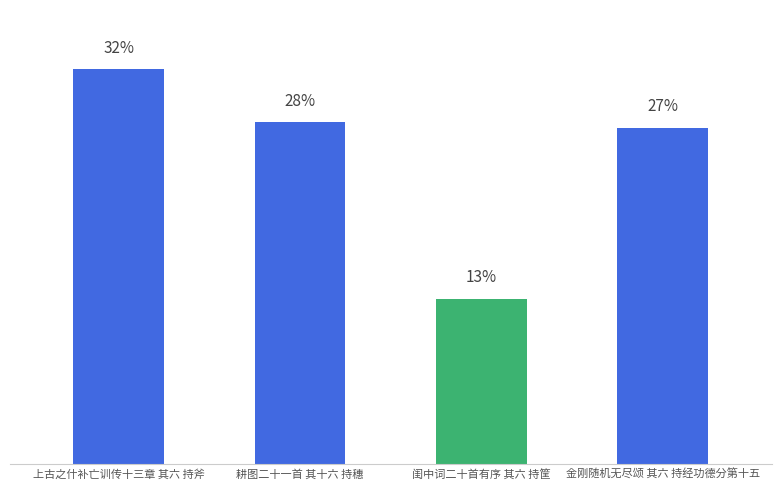

True or false: the data shows 1011048 at 金刚随机无尽颂 其六 持经功德分第十五.

True